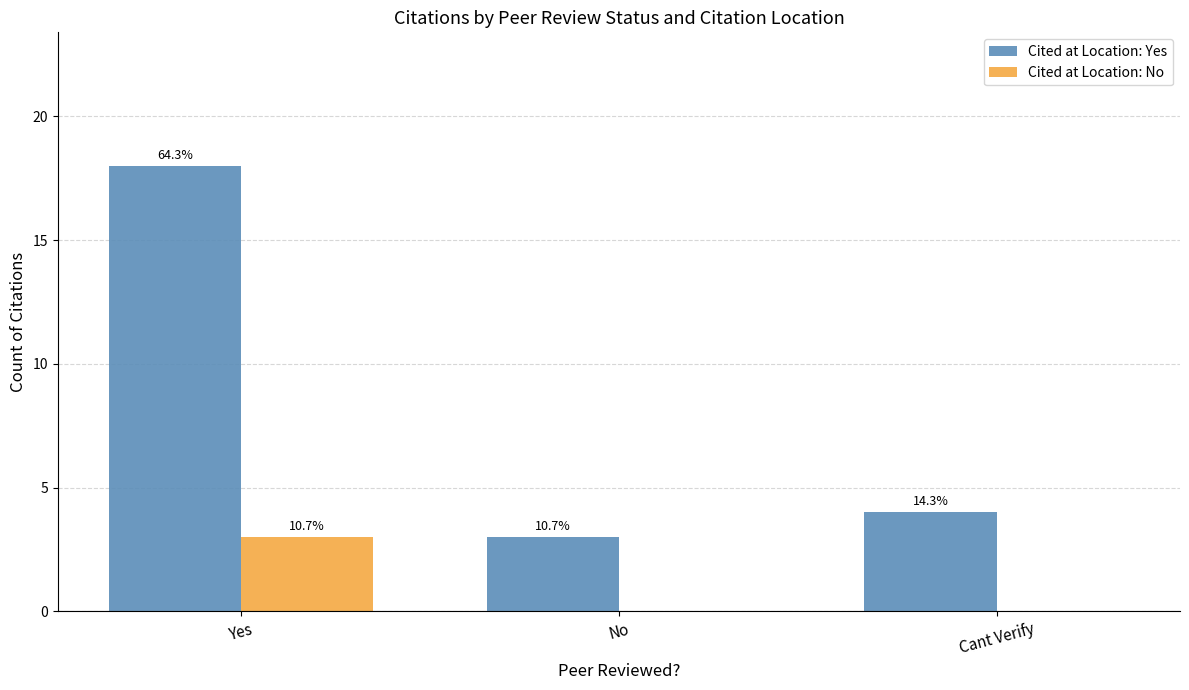

Which category has the lowest value in the Cited at Location: Yes series?

No